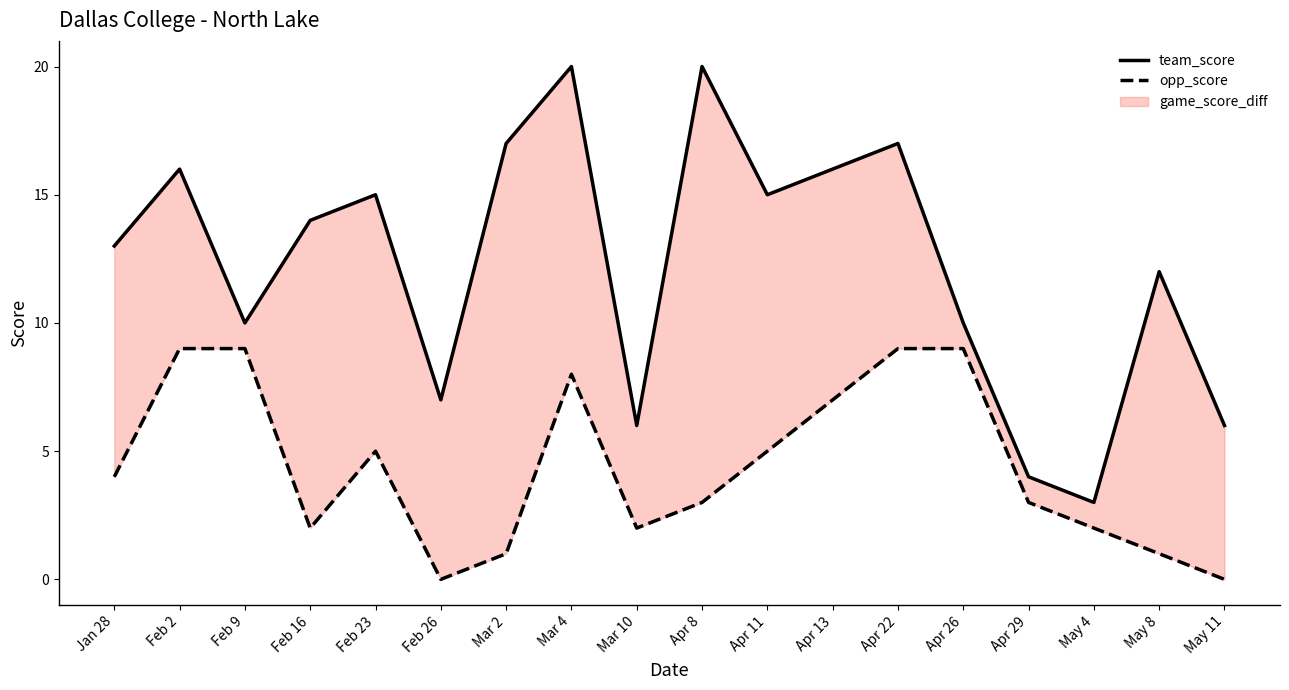

True or false: team_score and opp_score cross at least once.

False